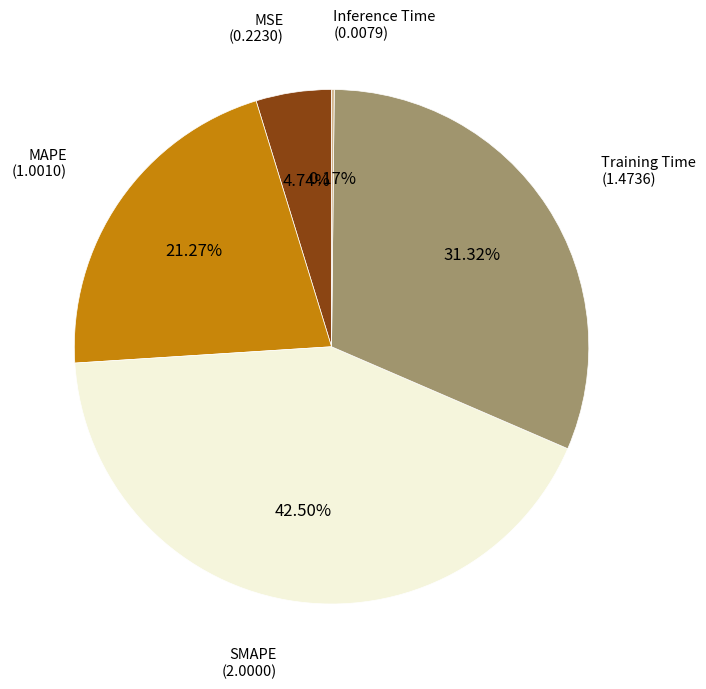

Does any single category account for the majority?

No